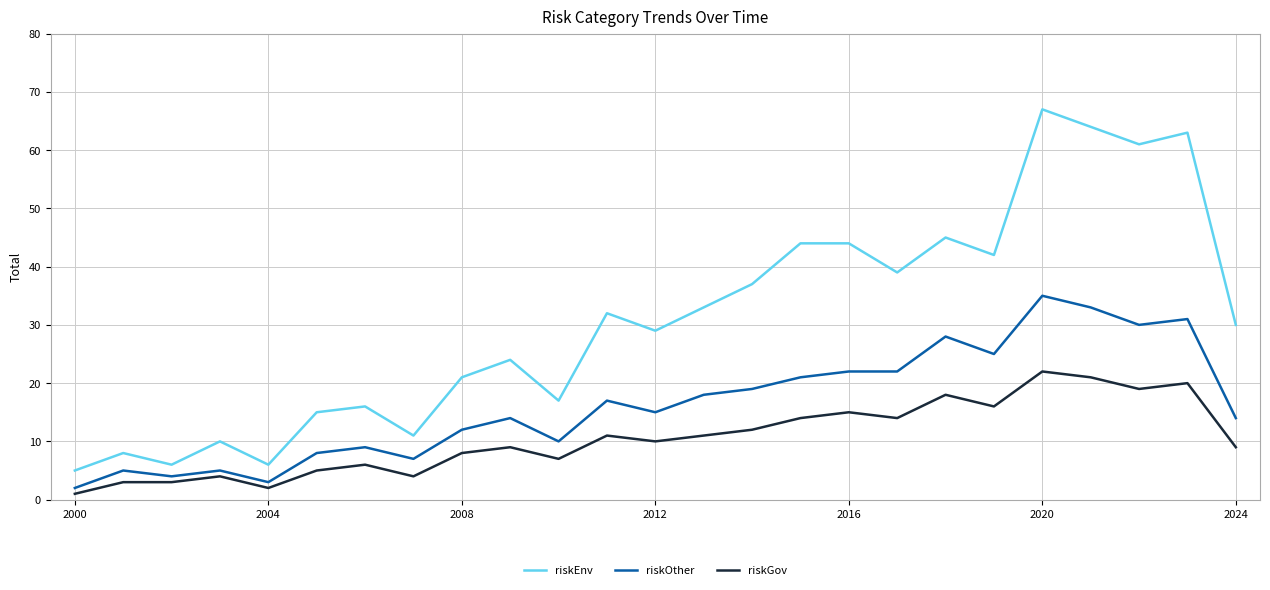

True or false: riskEnv and riskGov intersect in this chart.

False